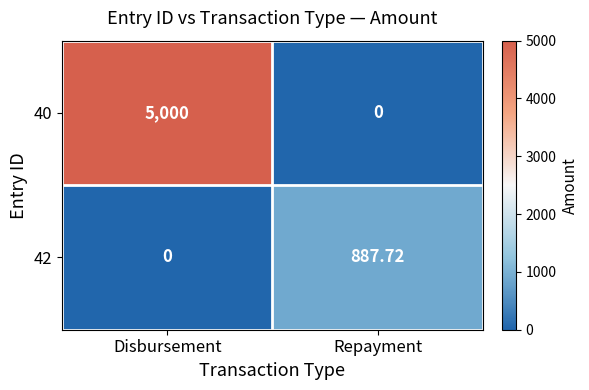

List the series in order of their peak value, lowest first.

42, 40